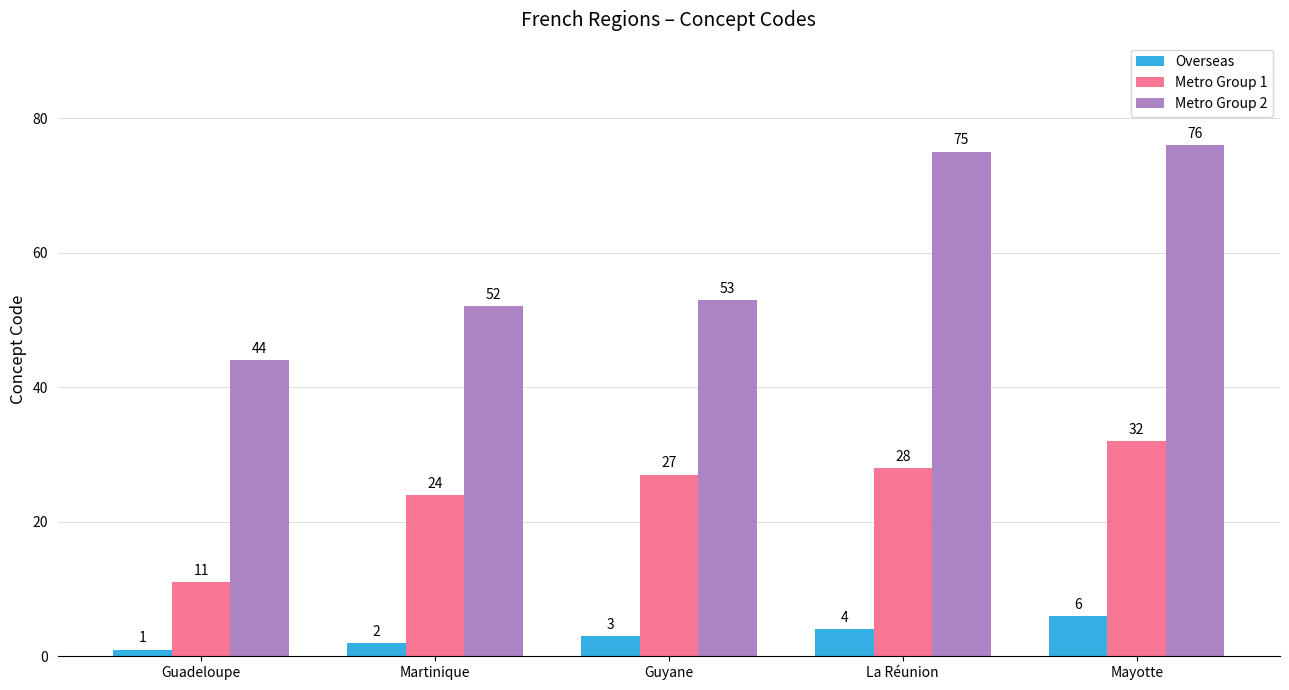

What is the maximum value for Metro Group 2?

76